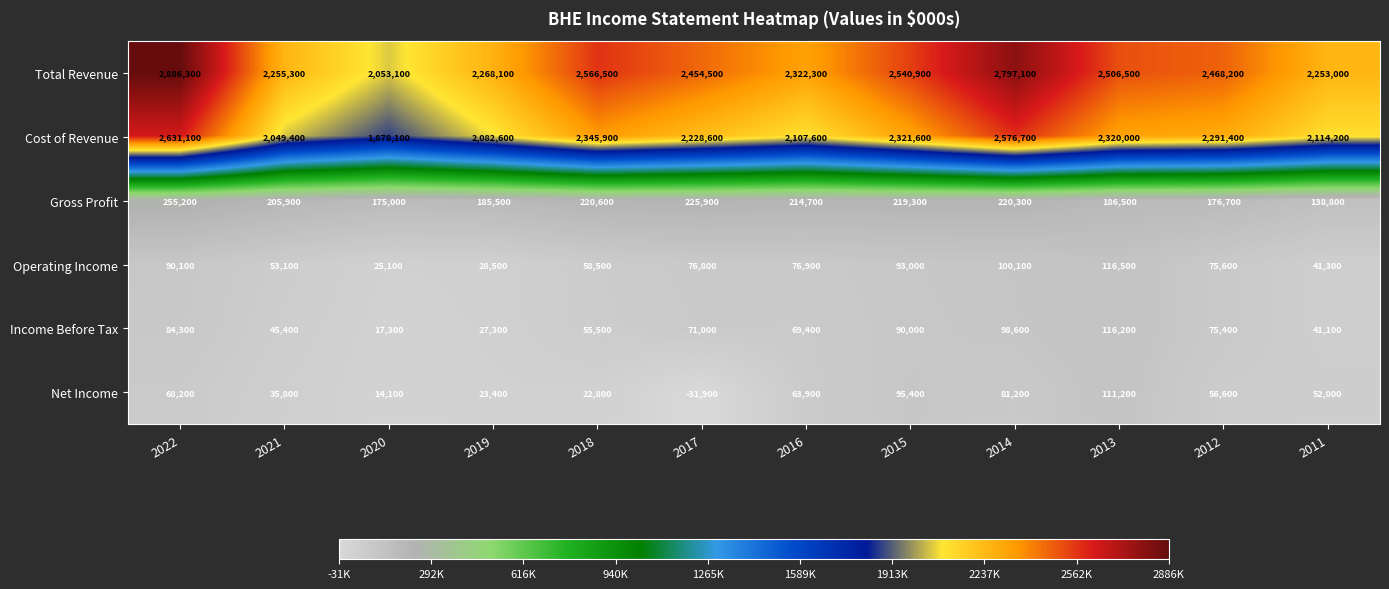

Count the number of data series in this chart.

6